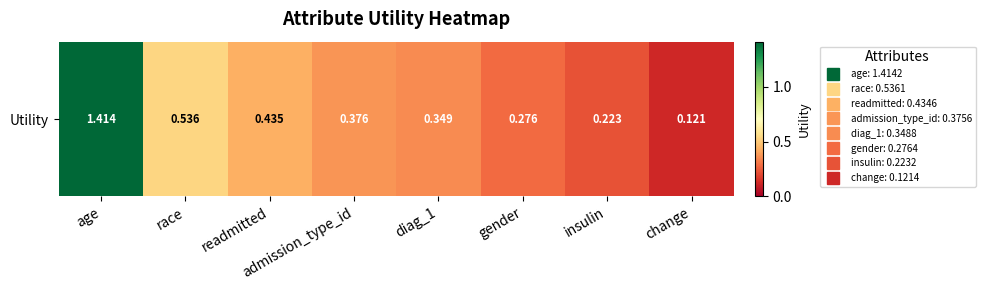

What is the average value?

0.5